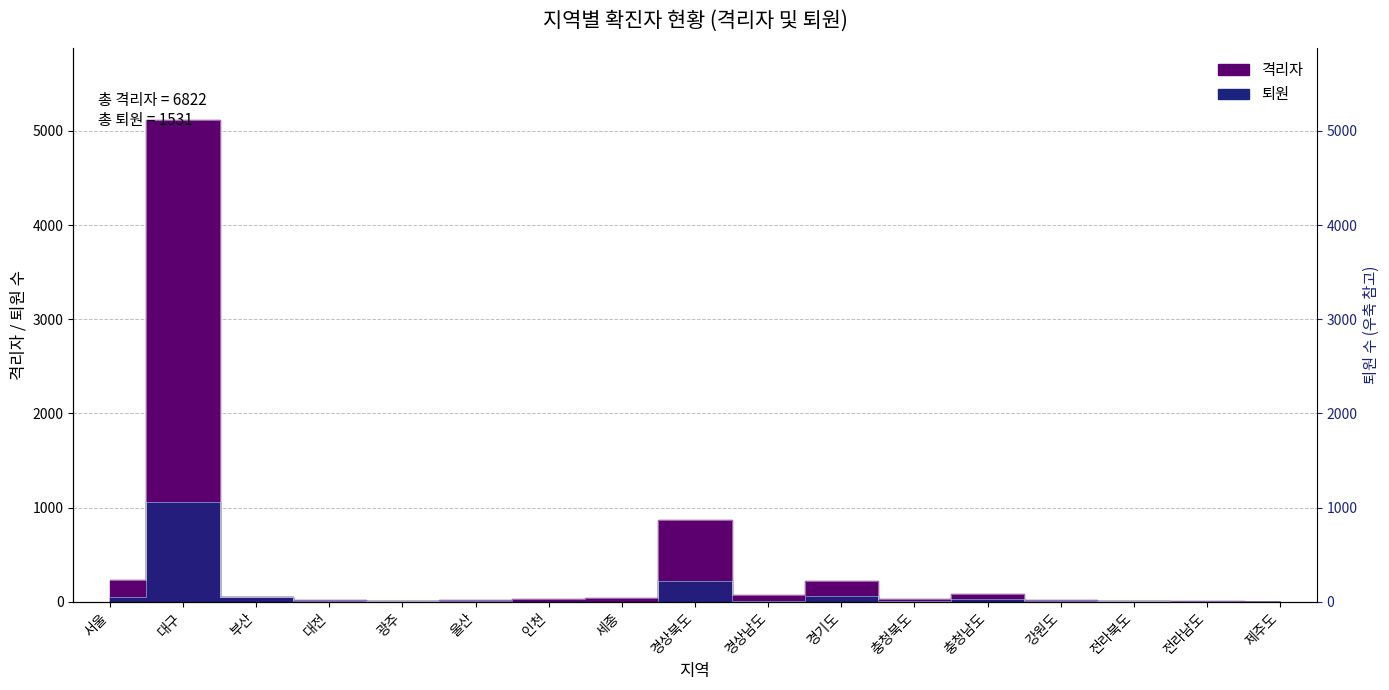

What is the sum of the 퇴원 values at 충청북도 and 세종?

5